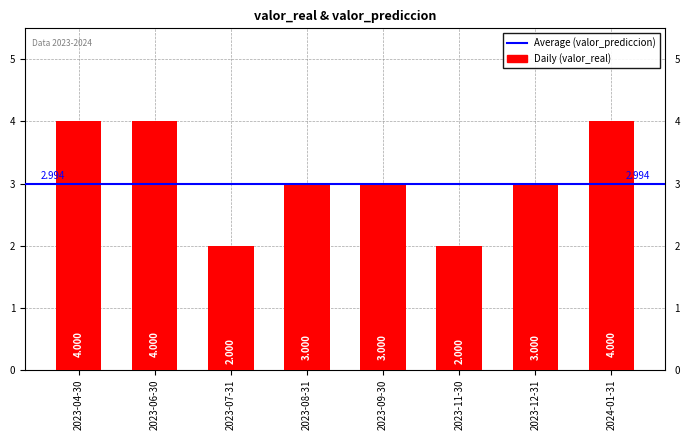

True or false: the data shows 4 at 2023-04-30.

True